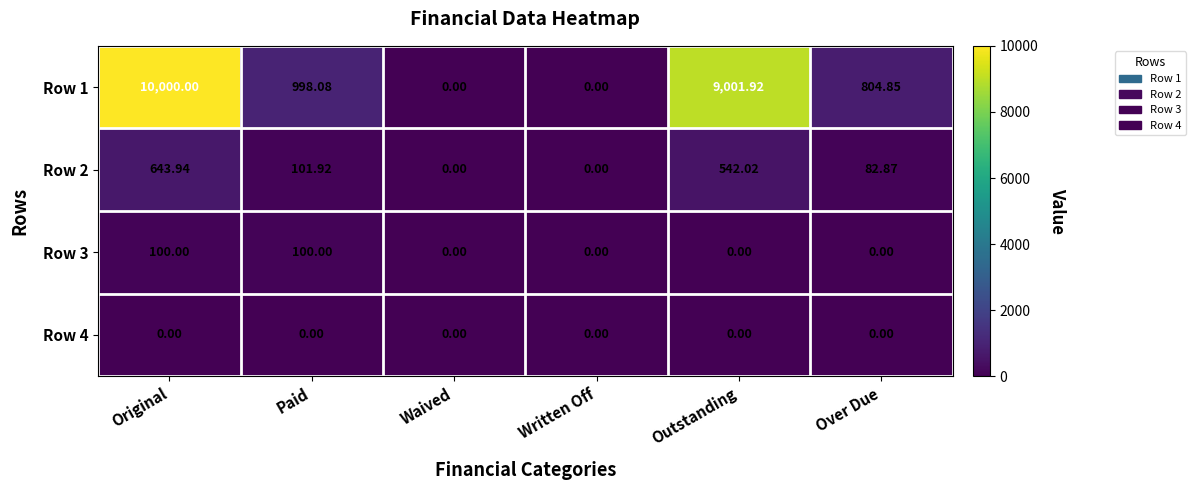

Where is Row 1 nearest to the value 5000?

Paid